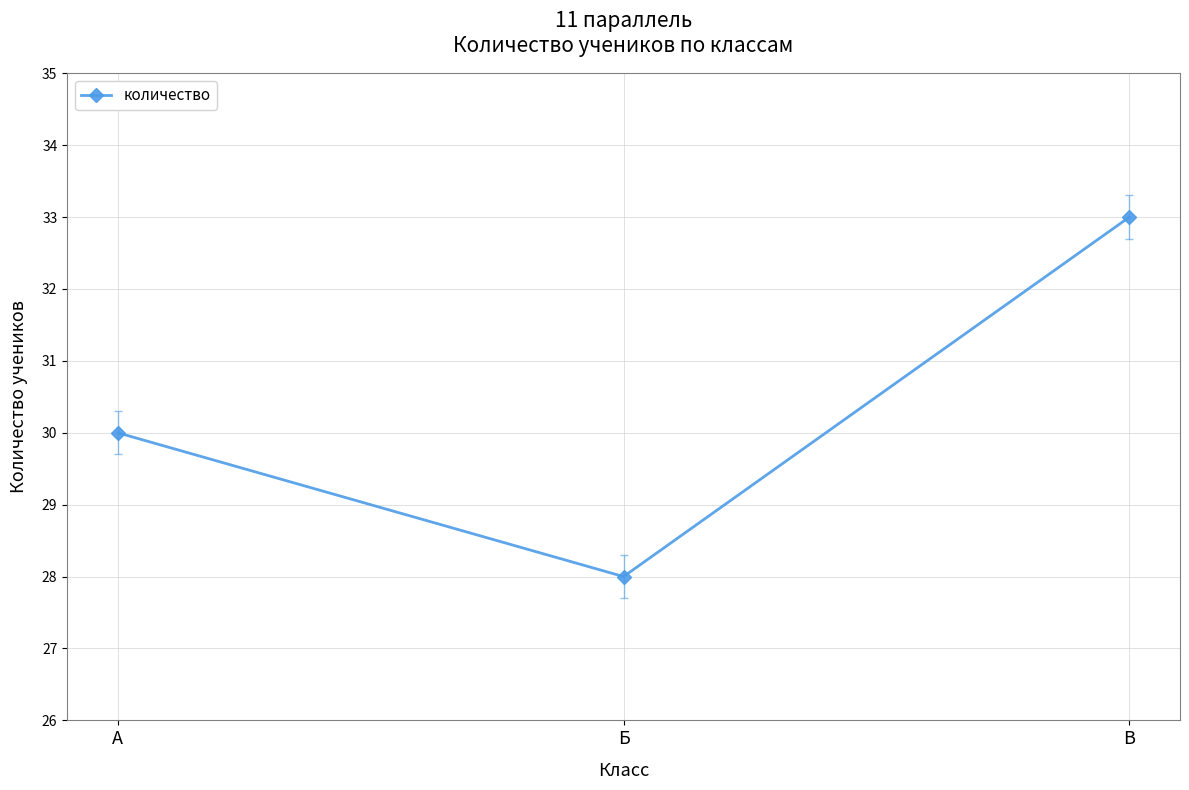

What is the average value?

30